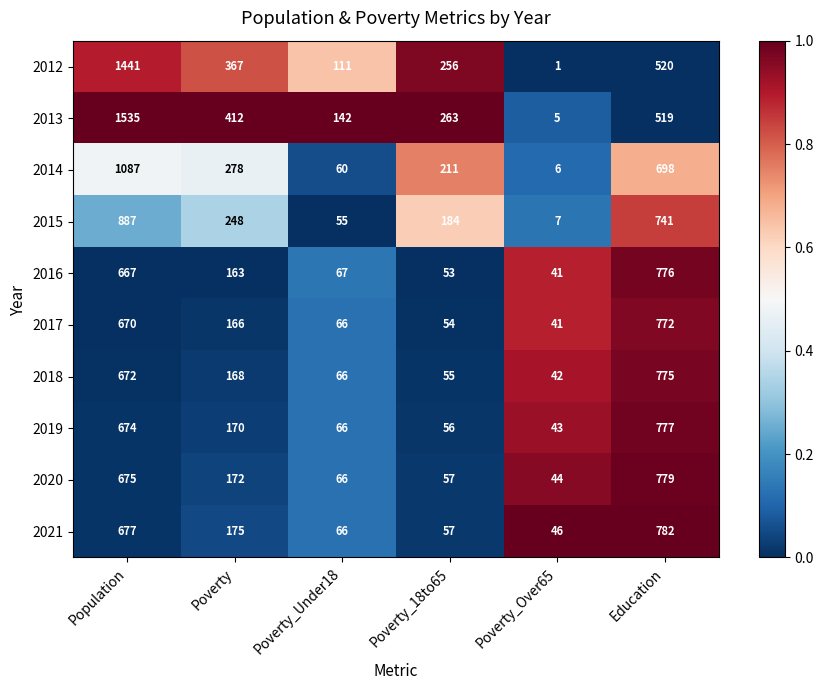

How many distinct data groups are displayed?

10